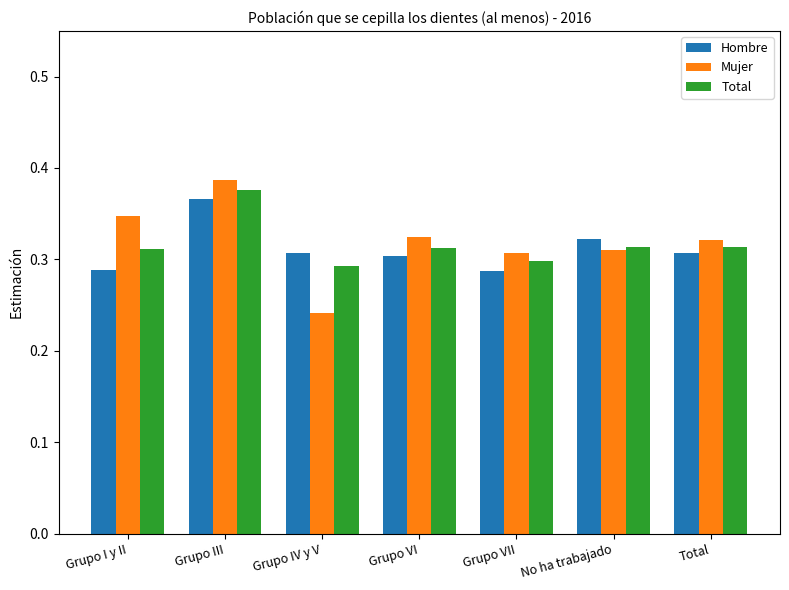

How many groups of bars are there?

7